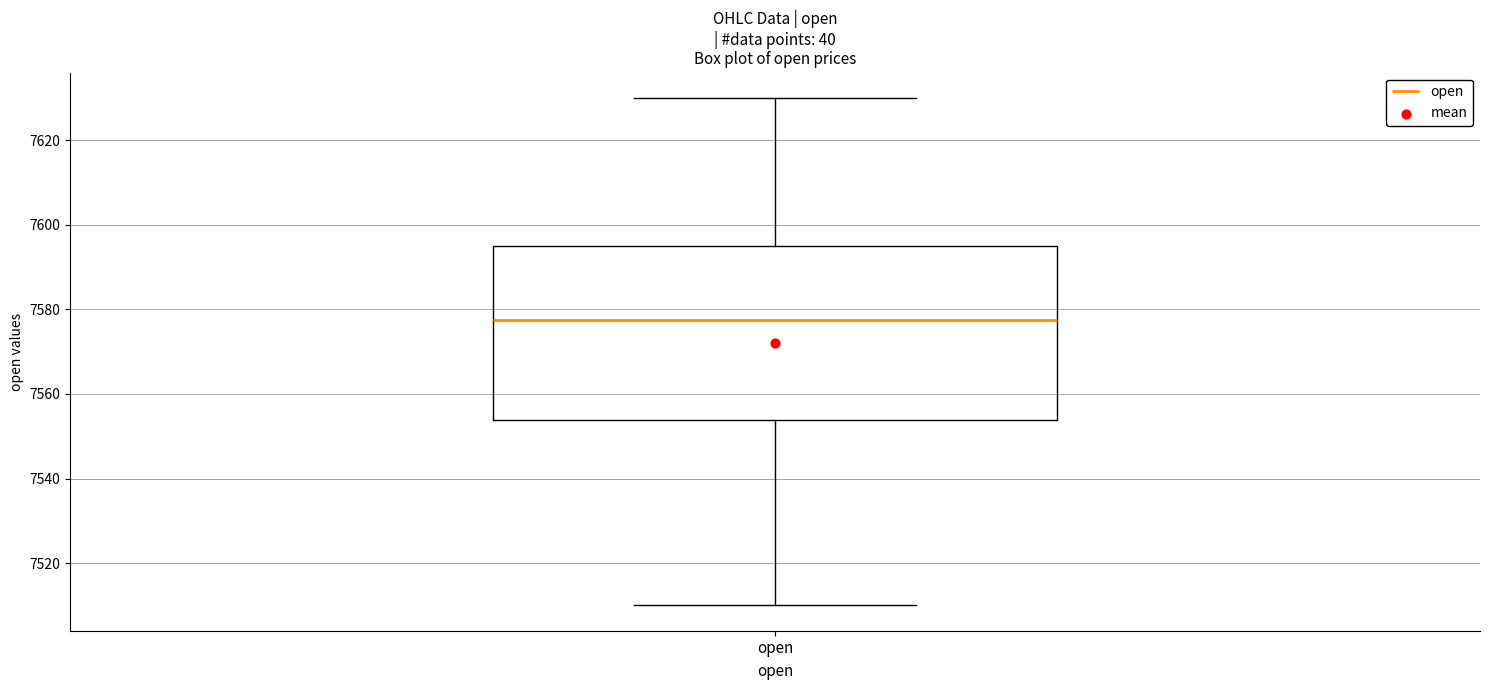

Read this box plot against the y-axis: the position of the median line, the range covered by the box, and the ends of both whiskers. The values are not printed on the chart, so give them approximately, as read against the axis.

median 7578, box 7554 to 7596, whiskers 7510 to 7630